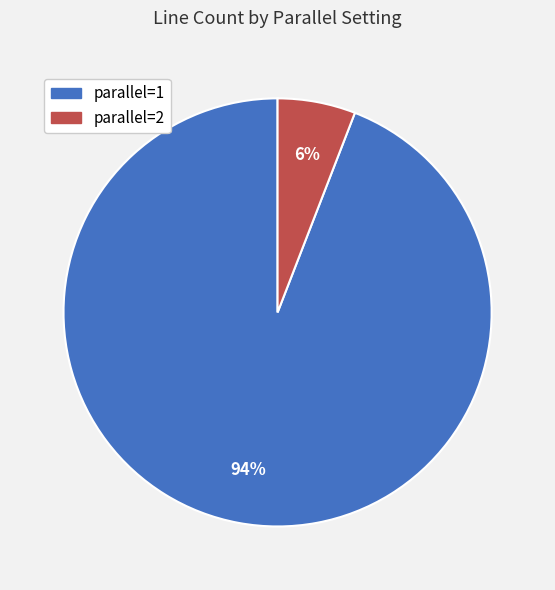

Between parallel=2 and parallel=1, which is larger?

parallel=1